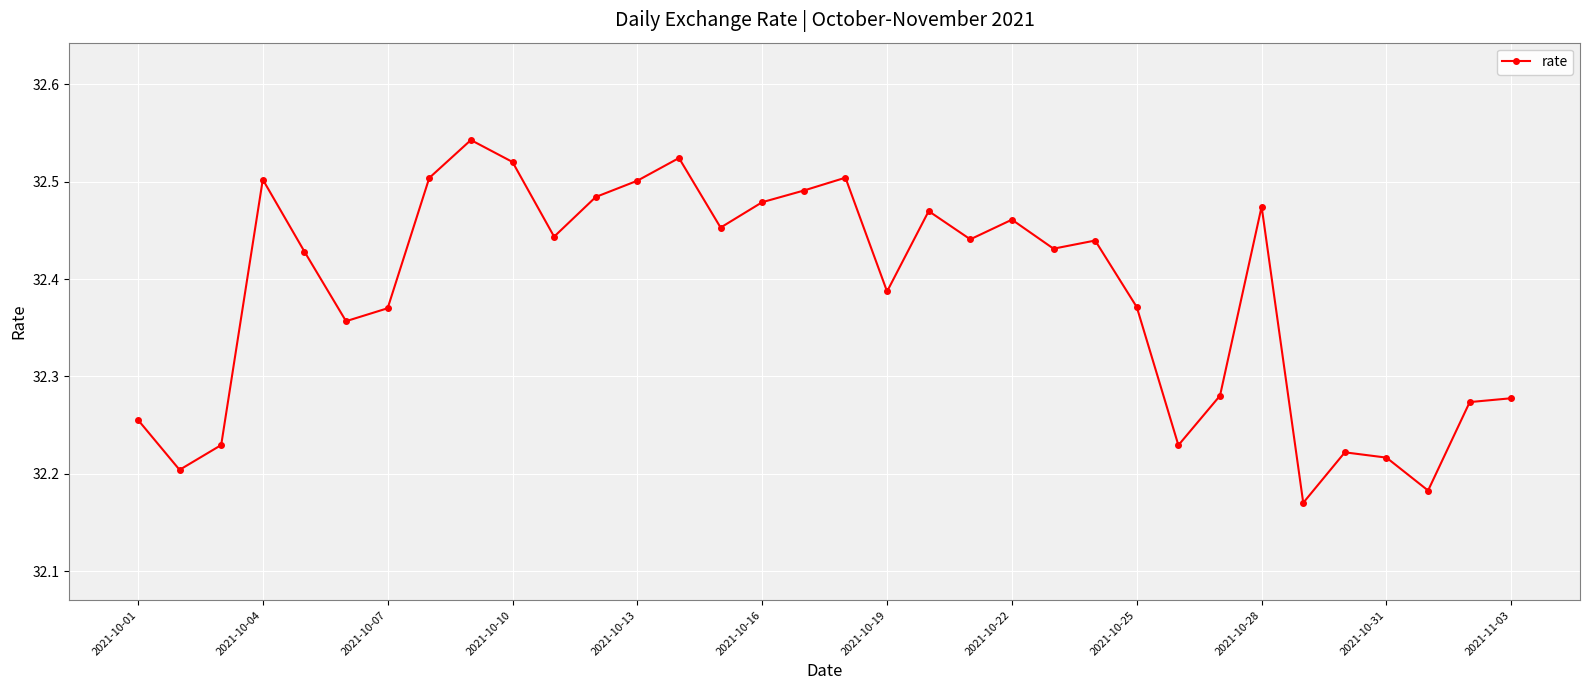

What is the sum of all values?

1101.1